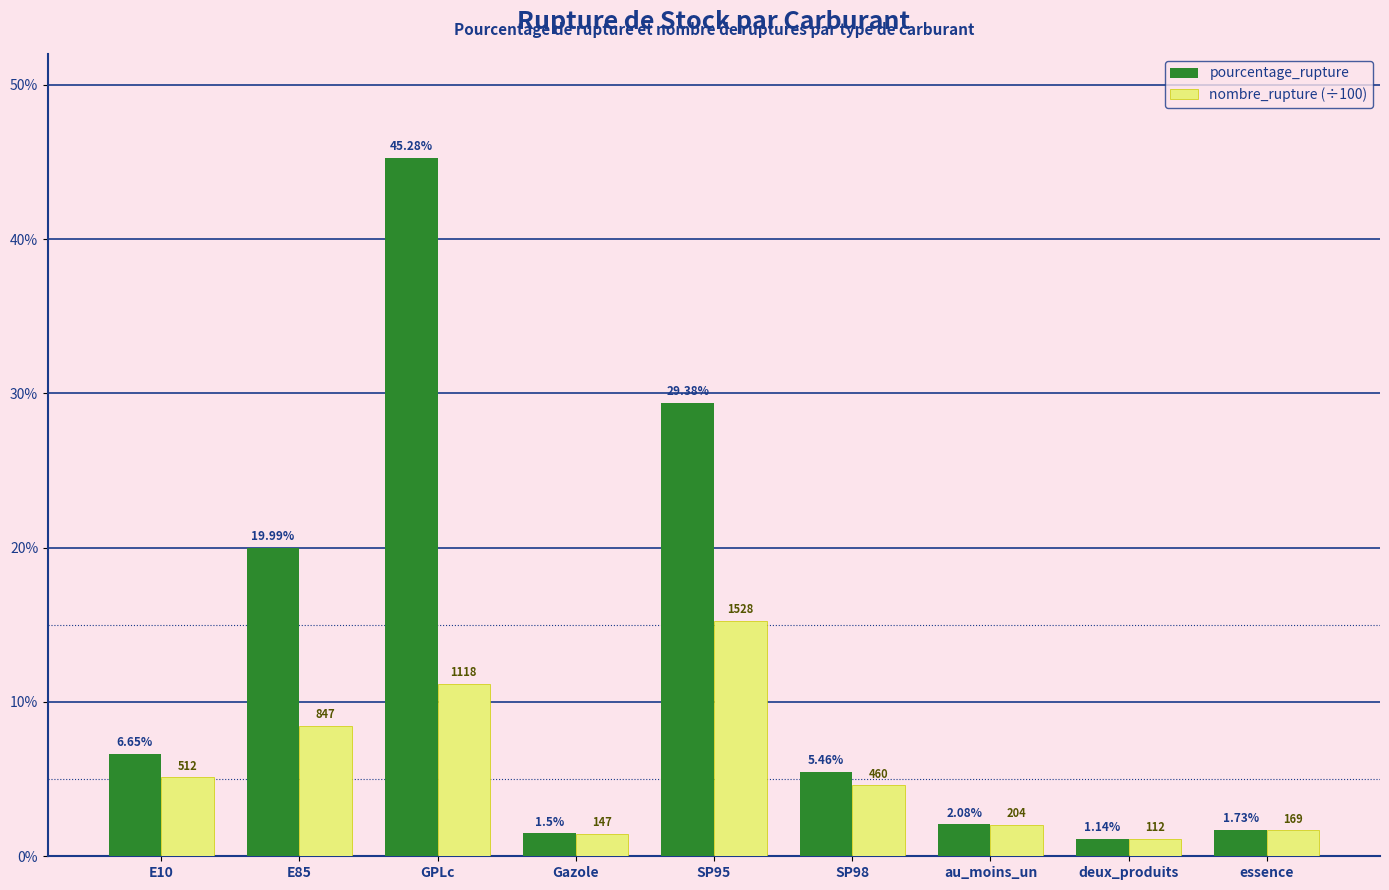

Are the bars grouped side by side (vs. stacked)?

Yes